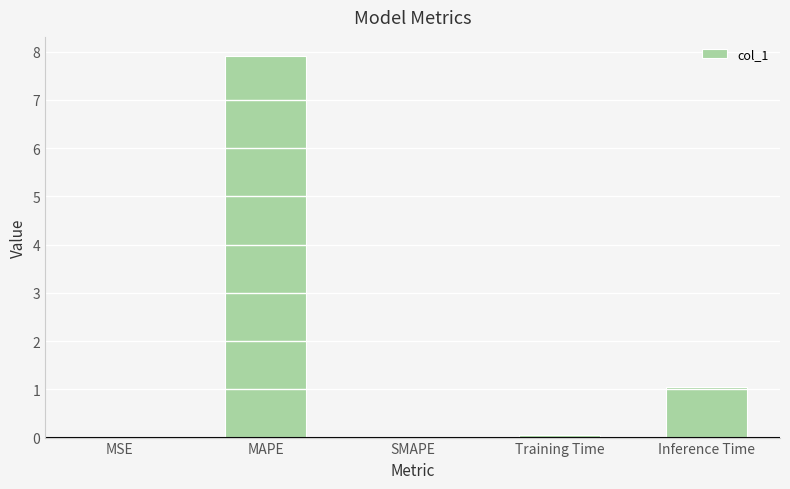

The chart shows a value of 7.9 at MAPE. True or false?

True